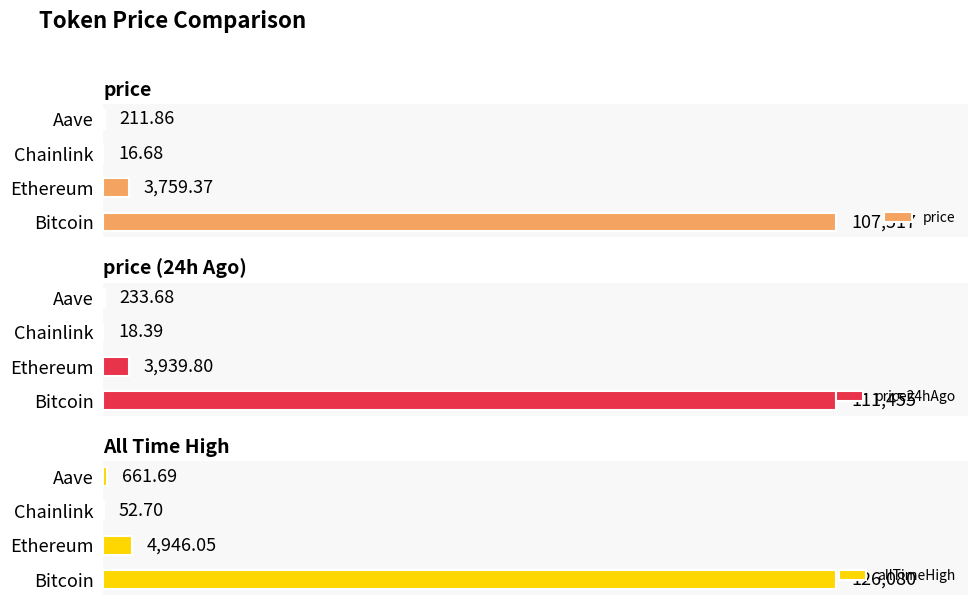

At how many categories does at least one series exceed 0?

4